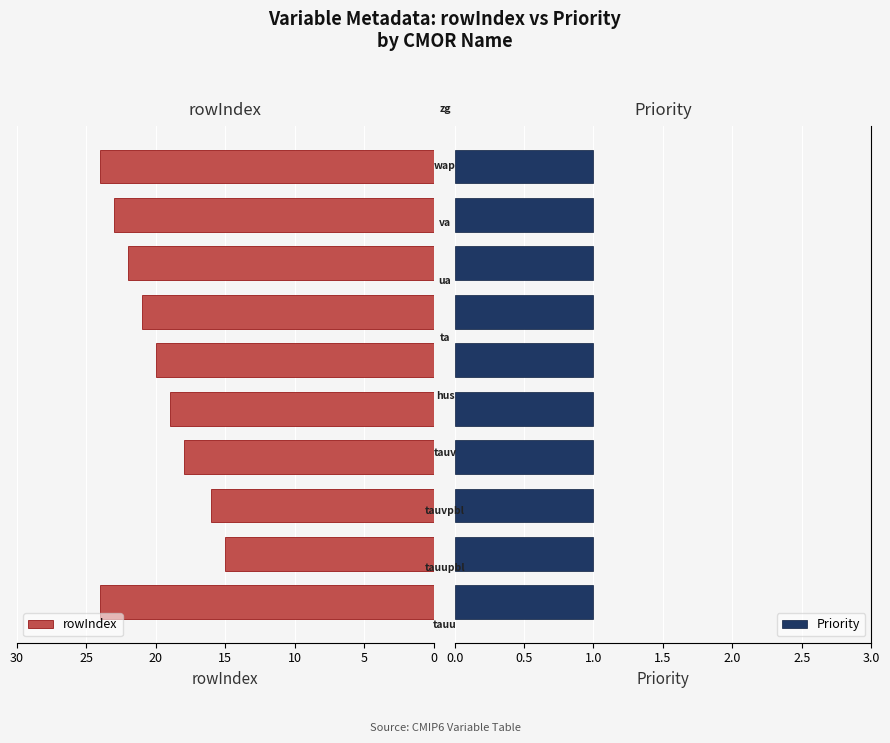

What is the difference between the maximum and minimum values in the rowIndex series?

9